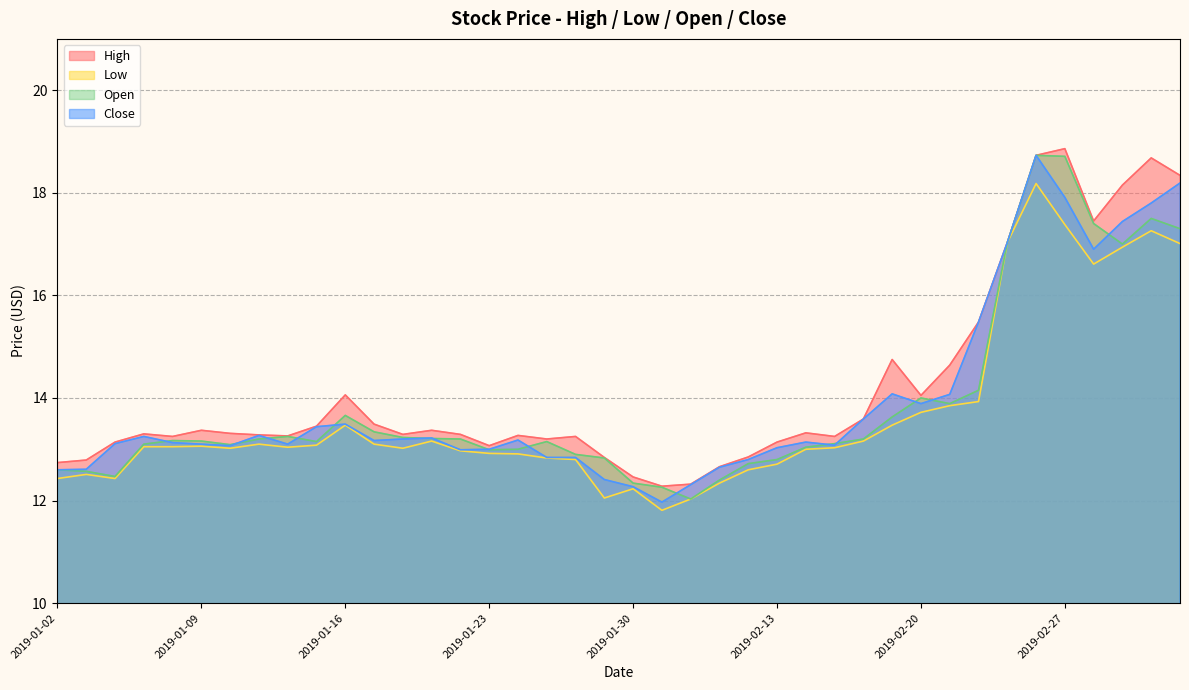

What is the label of the 2nd point from the right?

2019-03-04